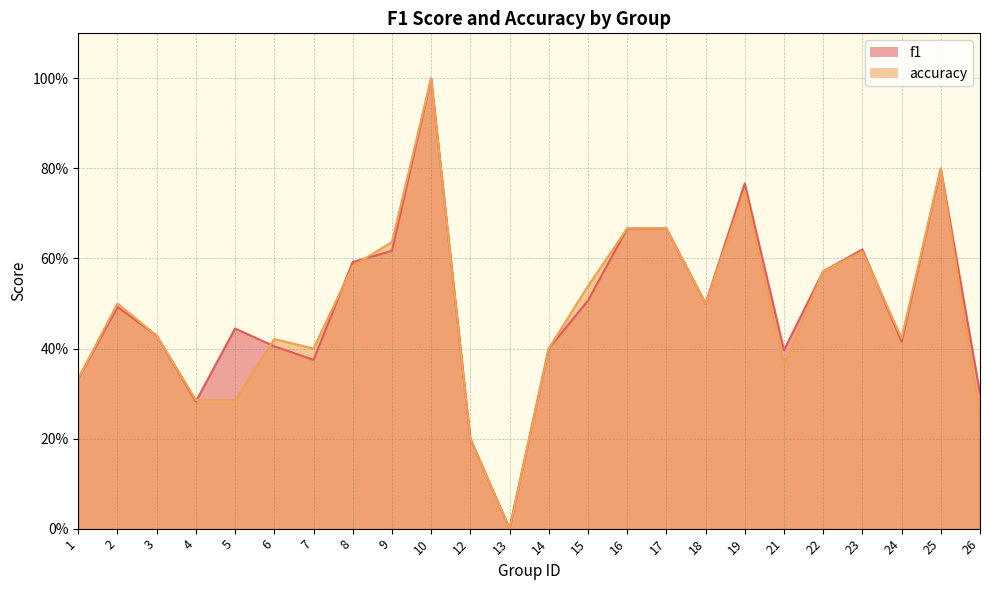

Rank the series by their maximum value, from highest to lowest.

f1, accuracy